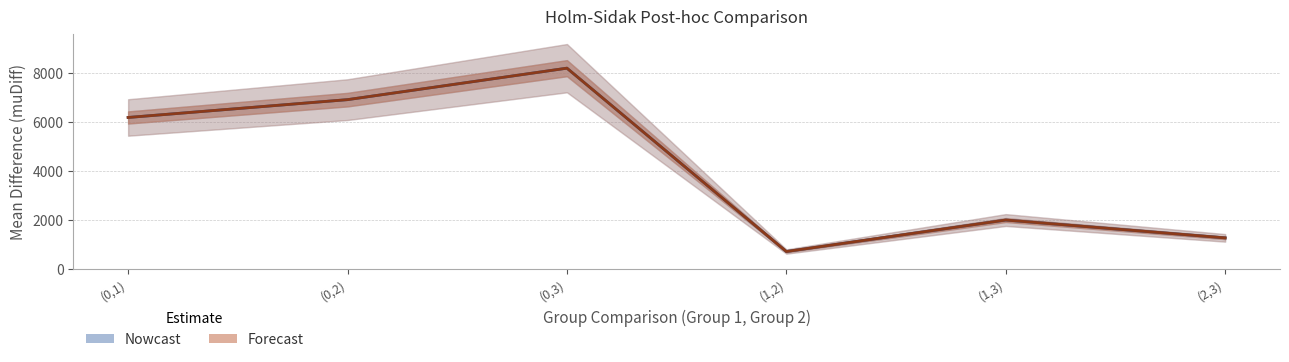

Where is muDiff (Nowcast) nearest to the value 4468?

(0,1)